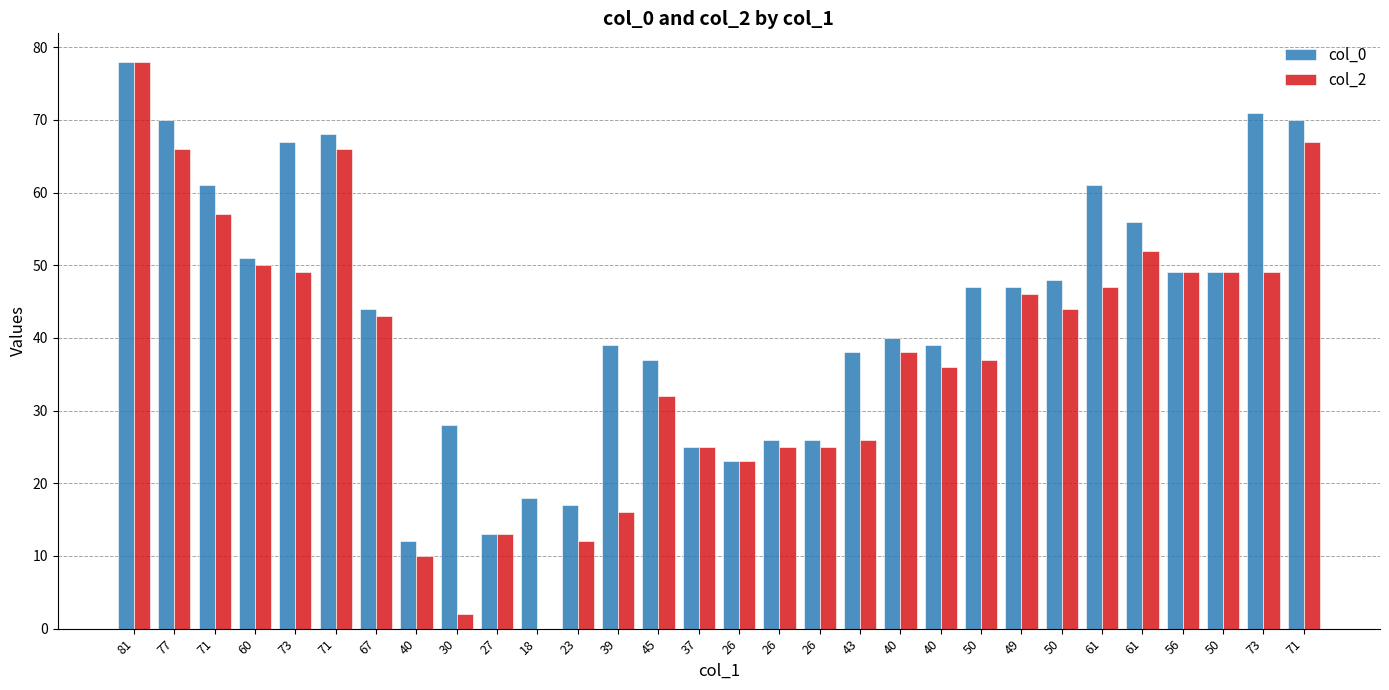

At which category does the chart reach its peak across all series?

81